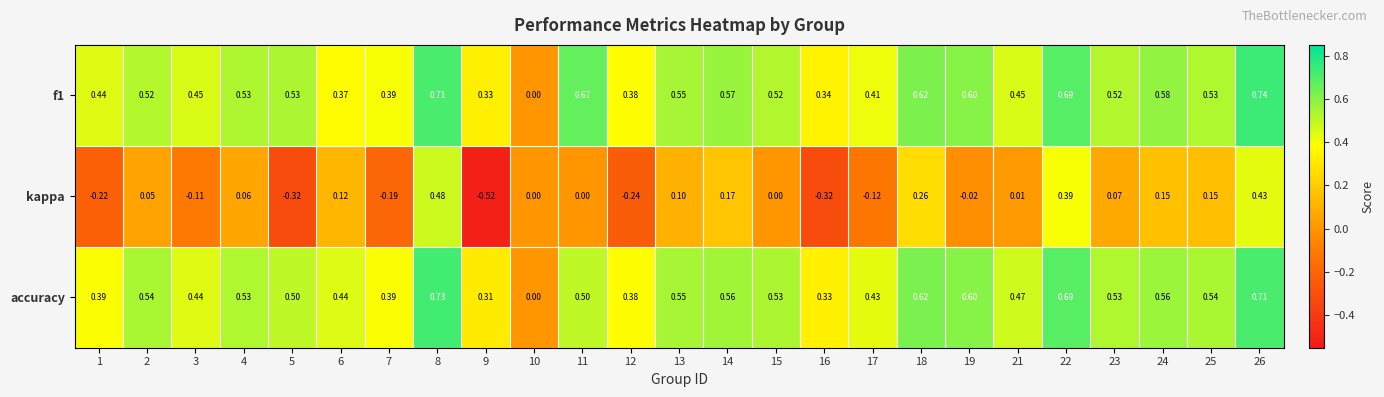

Which series has the largest range (max minus min)?

kappa